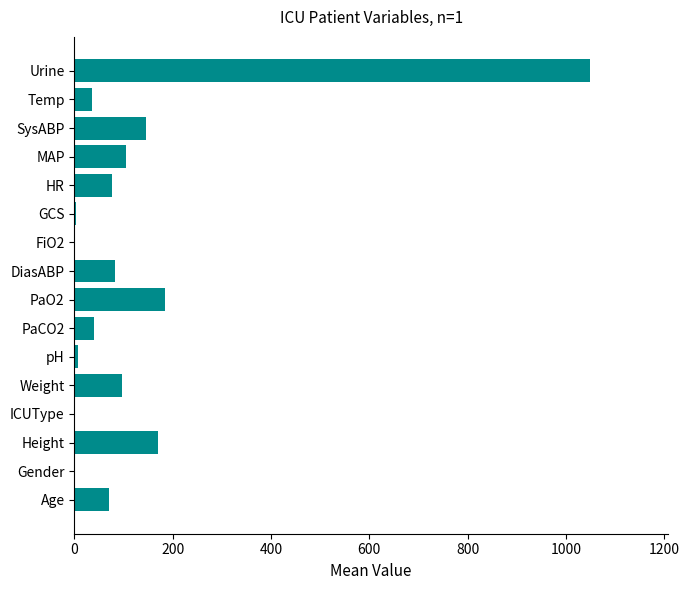

What is the maximum value shown in the chart?

1050.0